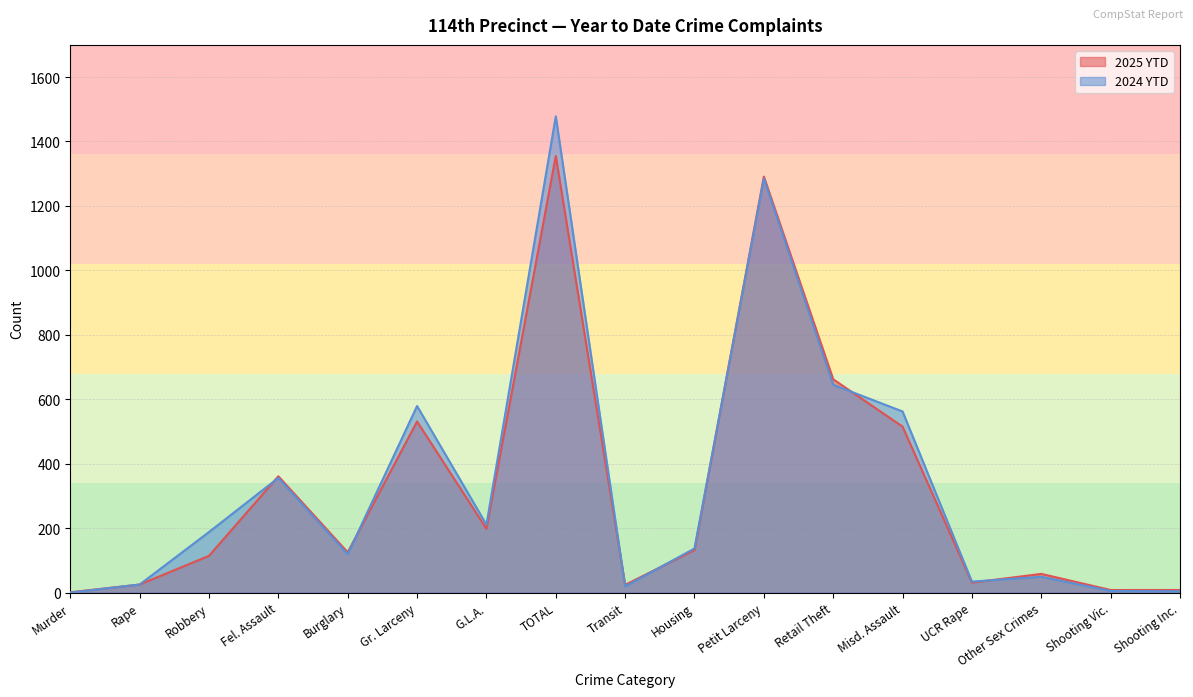

What are all the series names shown in the legend?

2025 YTD, 2024 YTD